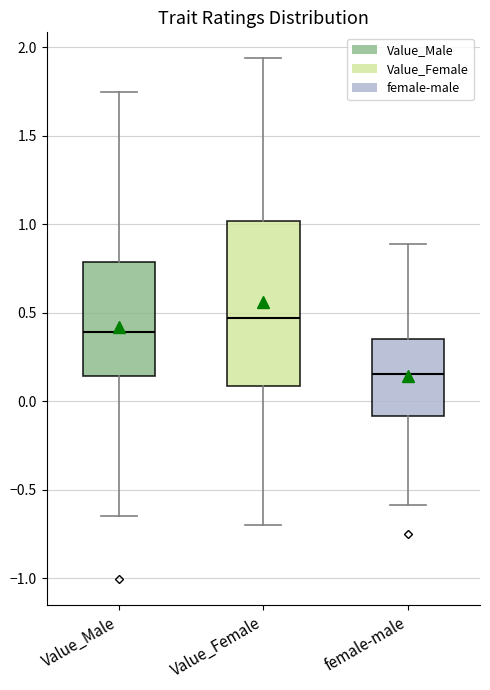

Reading left to right, transcribe this box plot: for each box, give where its median line is, the range the box spans, and where its two whiskers end, as read against the y-axis. The values are not printed on the chart, so give them approximately, as read against the axis.

Value_Male: median 0.40, box 0.15 to 0.80, whiskers -0.65 to 1.75
Value_Female: median 0.45, box 0.10 to 1.00, whiskers -0.70 to 1.95
female-male: median 0.15, box -0.10 to 0.35, whiskers -0.60 to 0.90